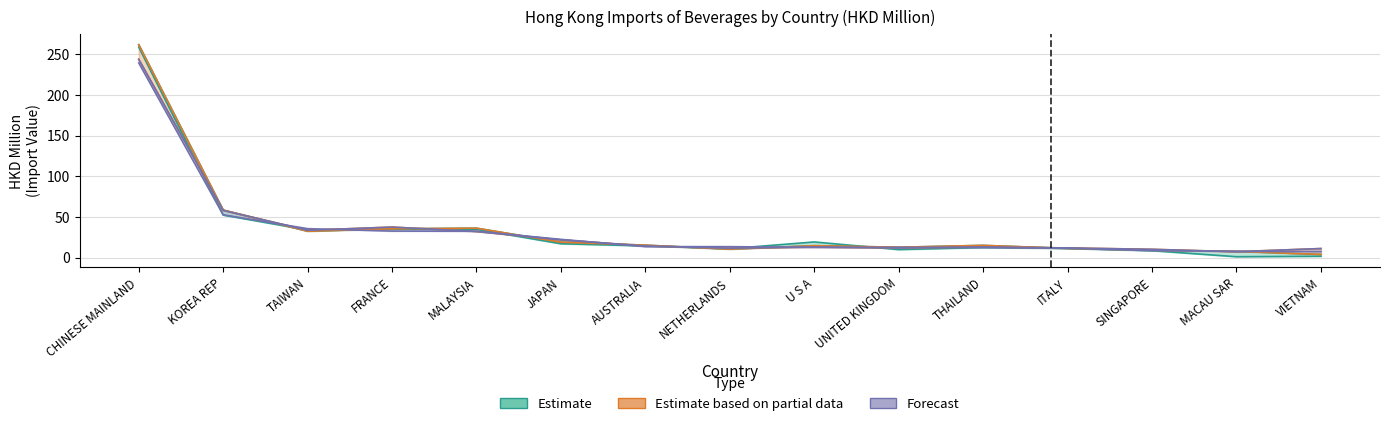

The value of 201712 at VIETNAM is 5.2. True or false?

False